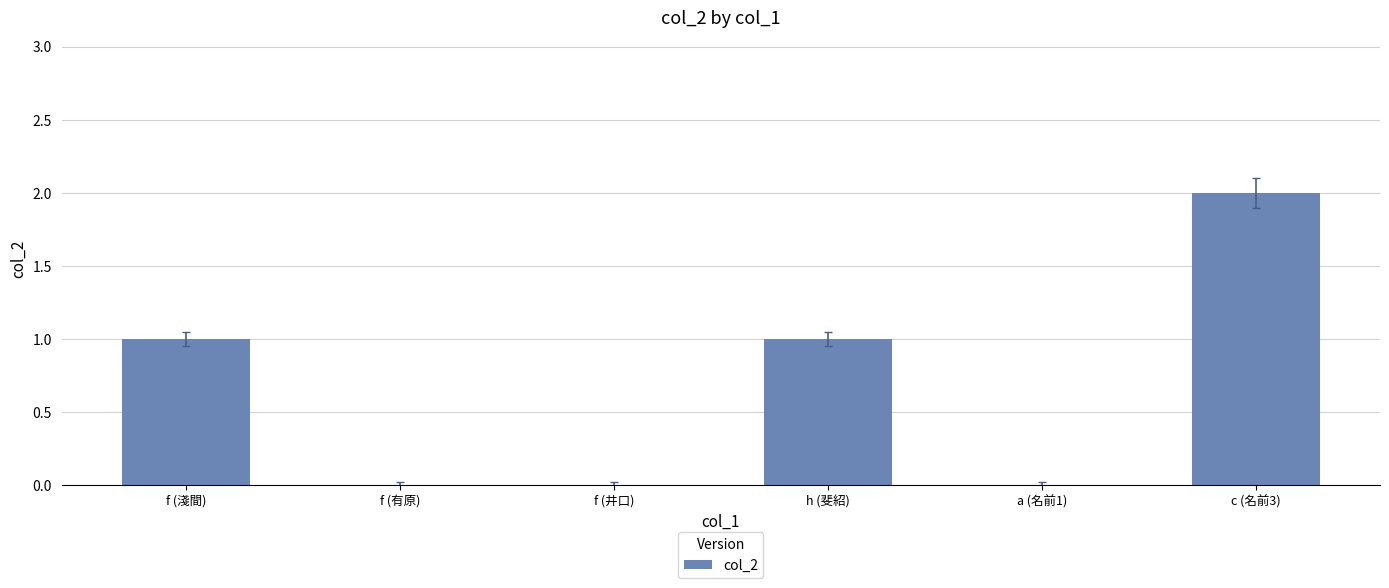

True or false: the data shows 1 at f (淺間).

True